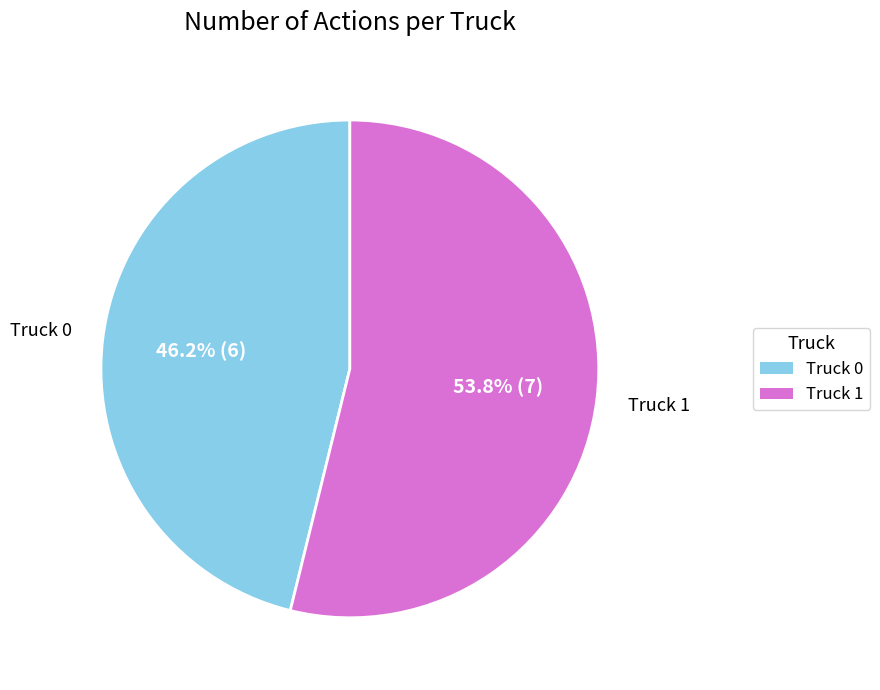

Does Truck 1 account for over 50% of the chart?

Yes